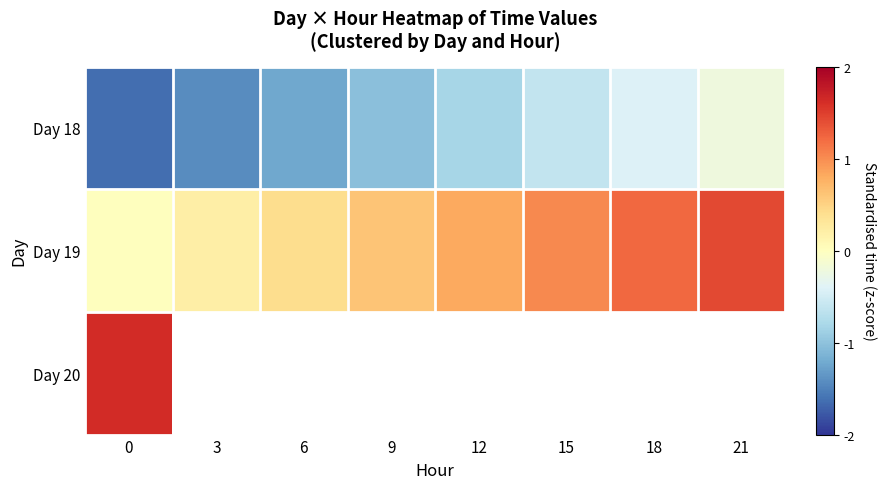

What is the maximum value shown in the chart?

1.6